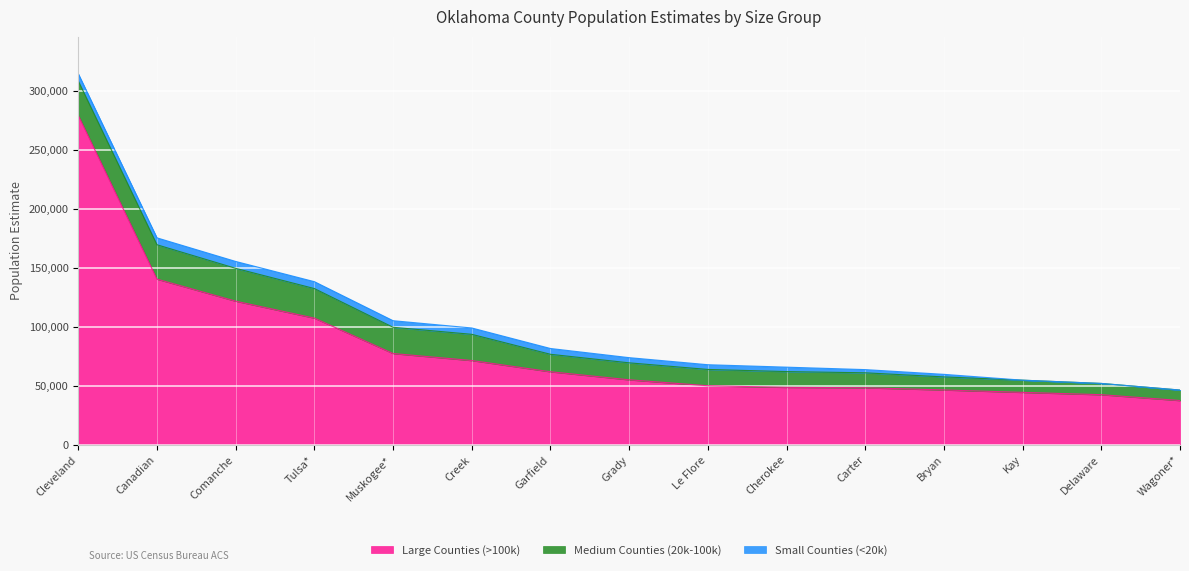

True or false: Small Counties (<20k) and Medium Counties (20k-100k) cross at least once.

False